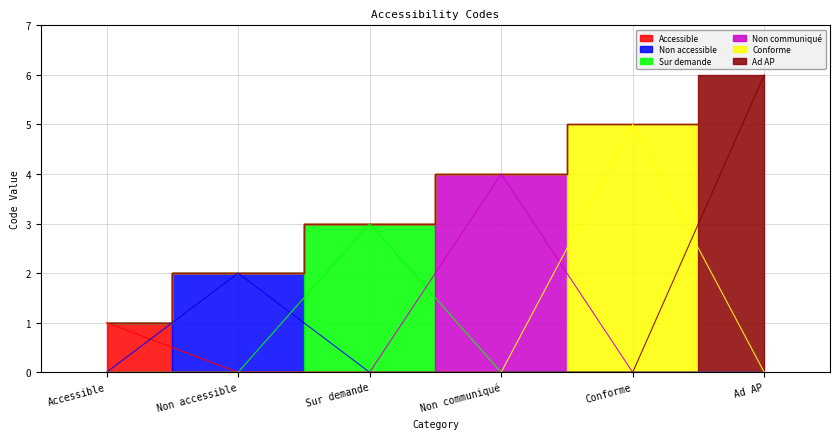

List the labels in order of value, smallest first.

Accessible, Non accessible, Sur demande, Non communiqué, Conforme, Ad AP